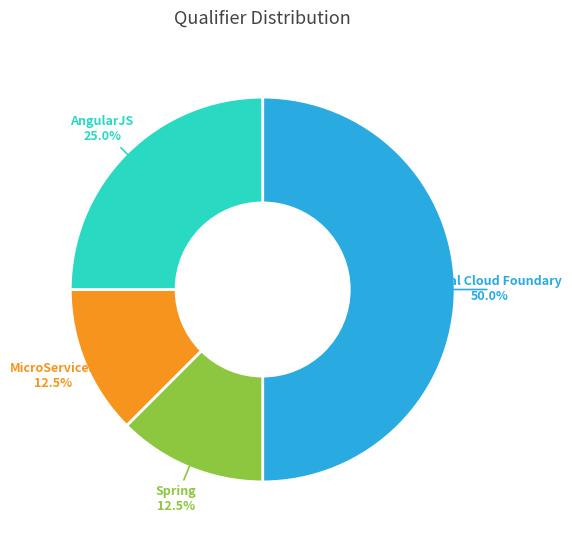

What is the largest slice in the pie chart?

Pivotal Cloud Foundary